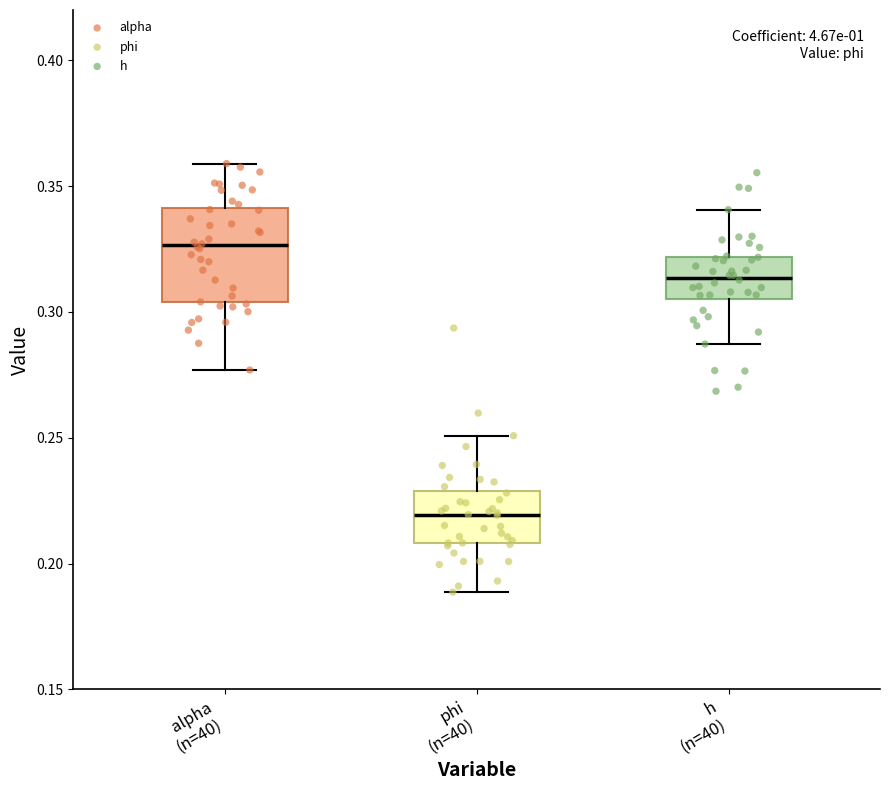

Comparing the boxes themselves (not the whiskers), which one is the tallest?

alpha (n=40)